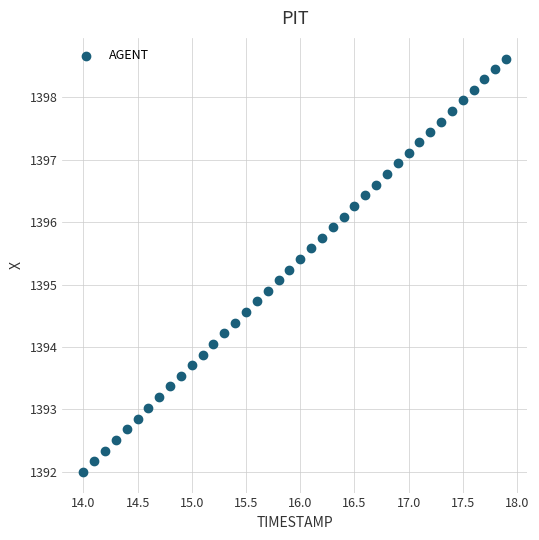

What is the range of X values (max minus min)?

3.9